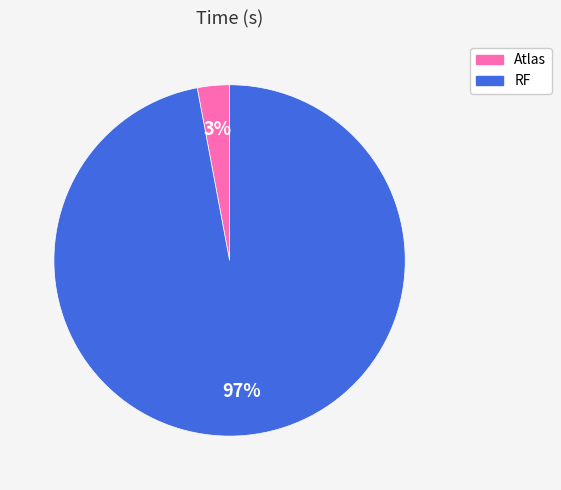

True or false: RF accounts for 97% of the total.

True